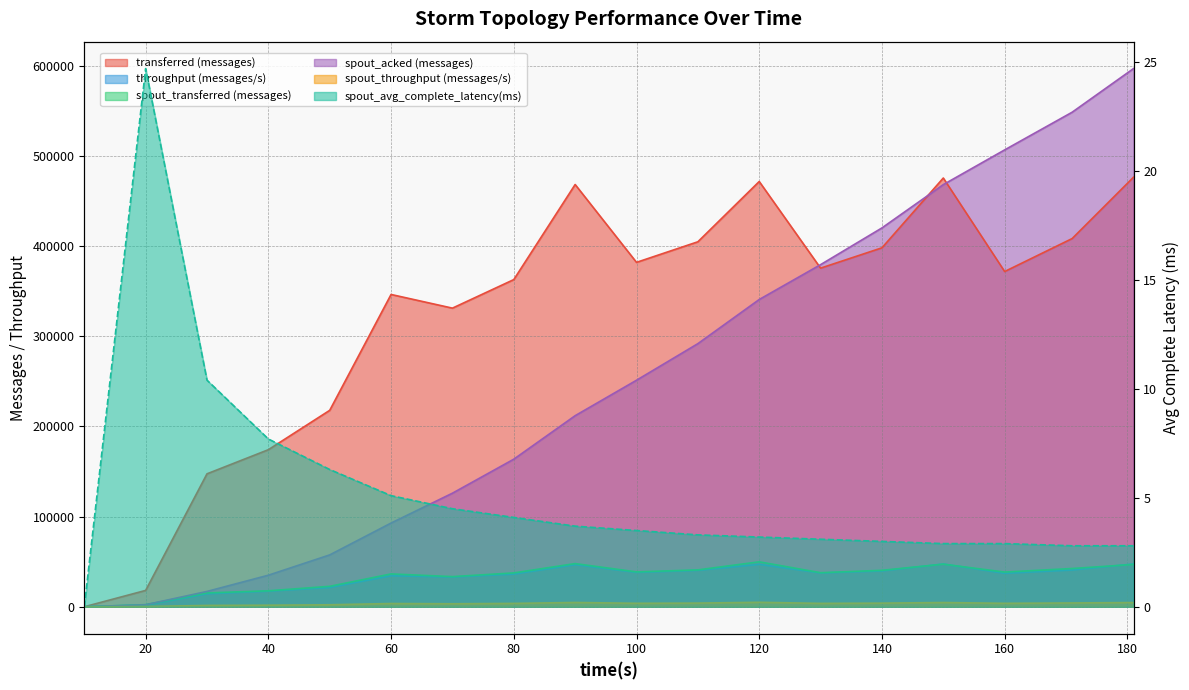

True or false: spout_throughput (messages/s) and spout_avg_complete_latency(ms) cross at least once.

False